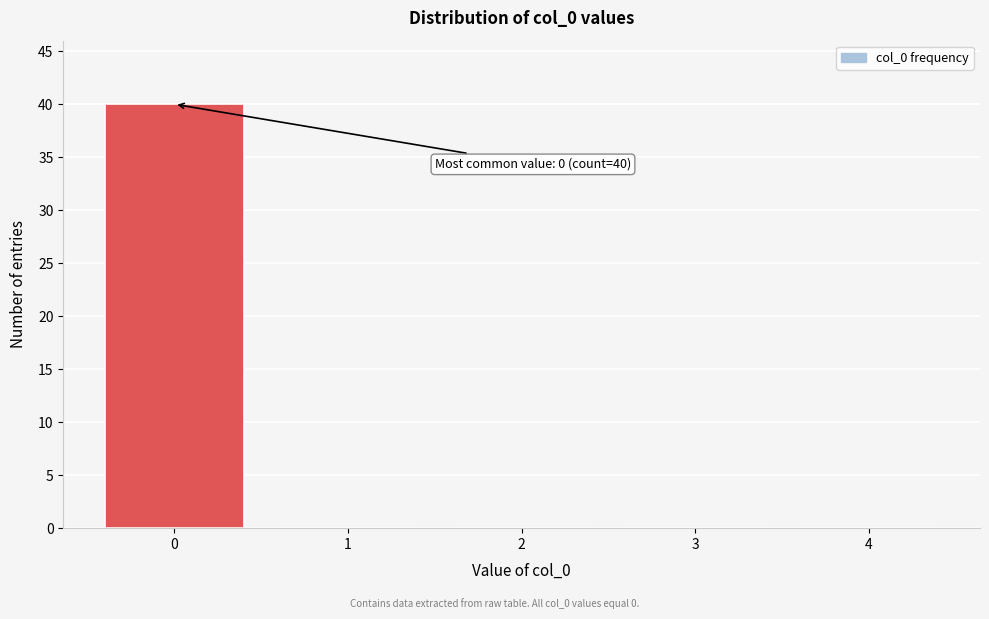

Which range on the x-axis has the tallest bar?

-0.5 to 0.5